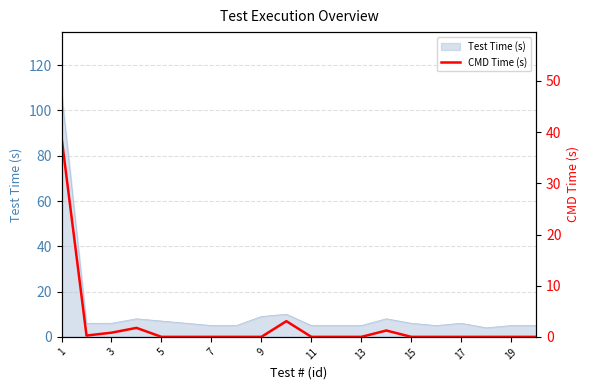

True or false: Test Time (s) has a value of 9 at 9.

True